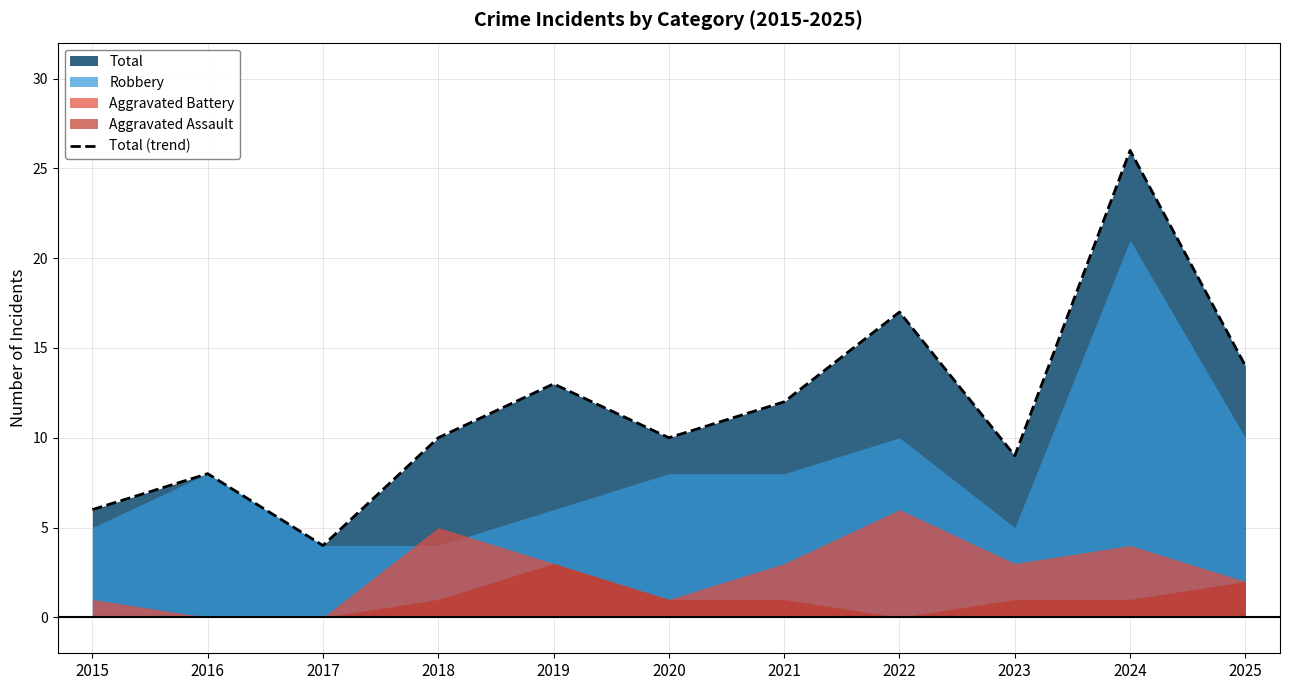

Reading right to left, extract all data points from this chart.

14	26	9	17	12	10	13	10	4	8	6